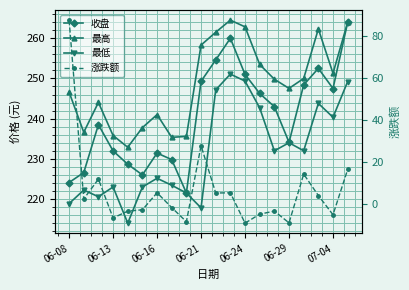

What is the difference between the maximum and minimum values in the 最低 series?

37.1